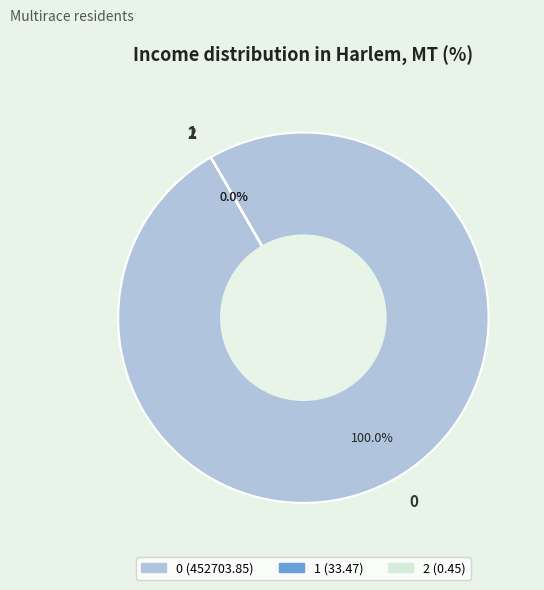

Is the sum of 0 and 1 greater than half?

Yes